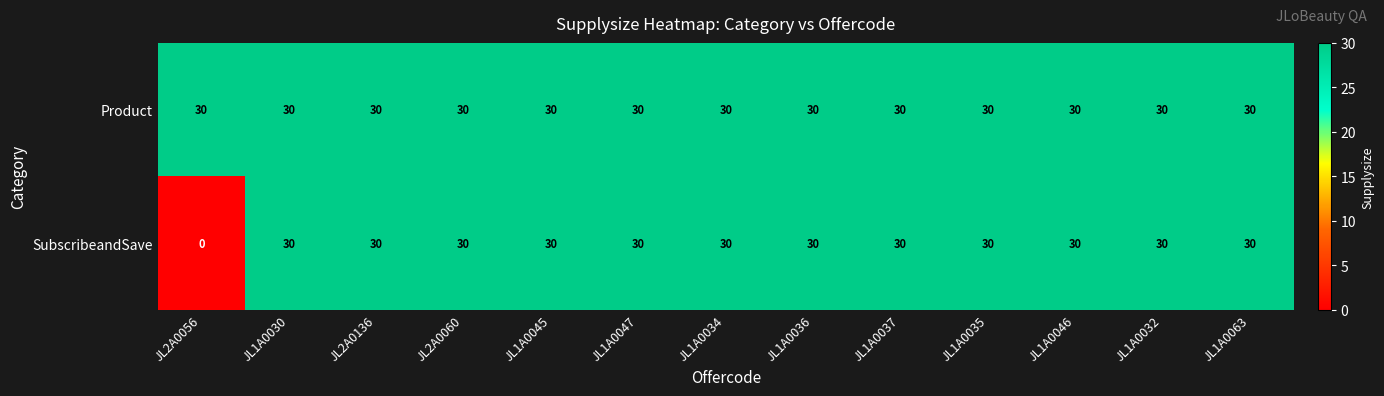

How many distinct data groups are displayed?

2